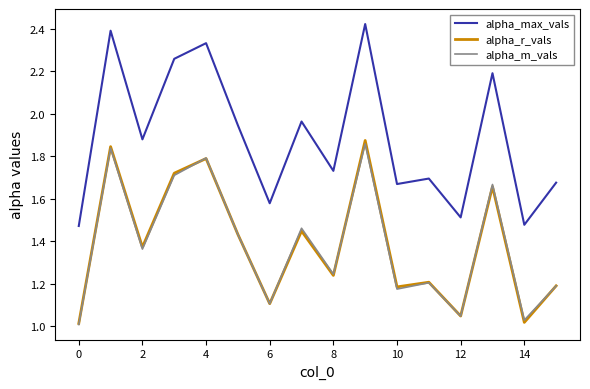

True or false: alpha_max_vals and alpha_r_vals cross at least once.

False